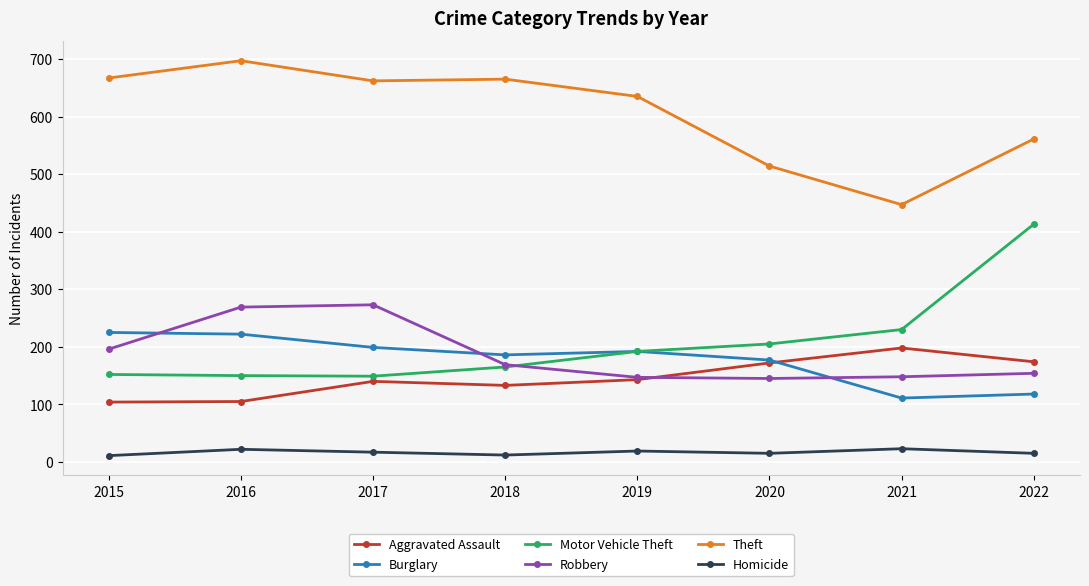

True or false: Aggravated Assault and Motor Vehicle Theft intersect in this chart.

False